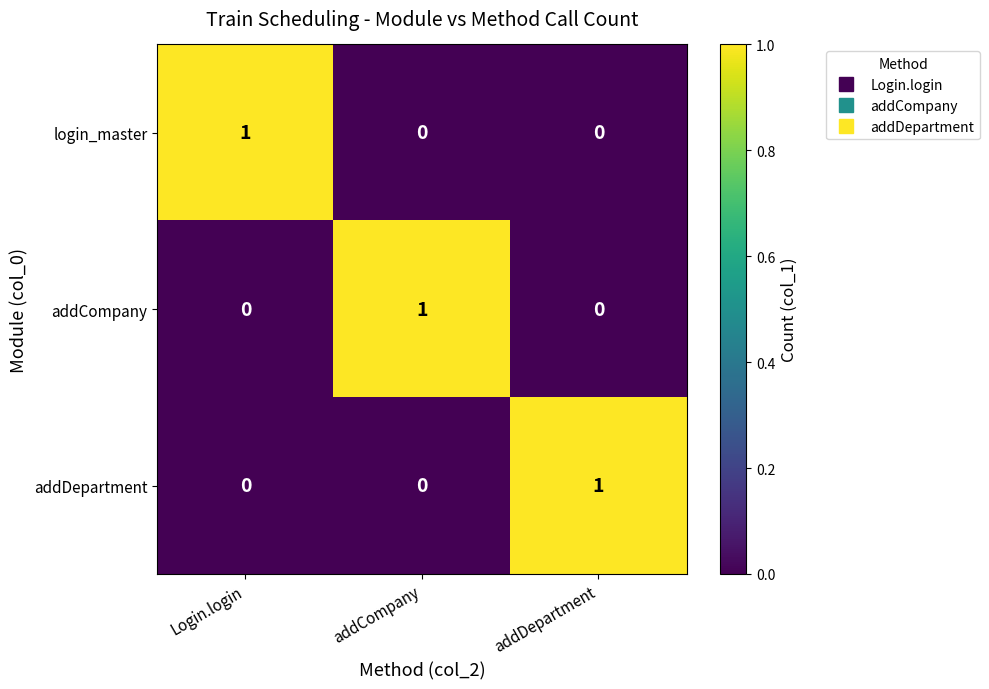

True or false: login_master has a value of 0 at addCompany.

True